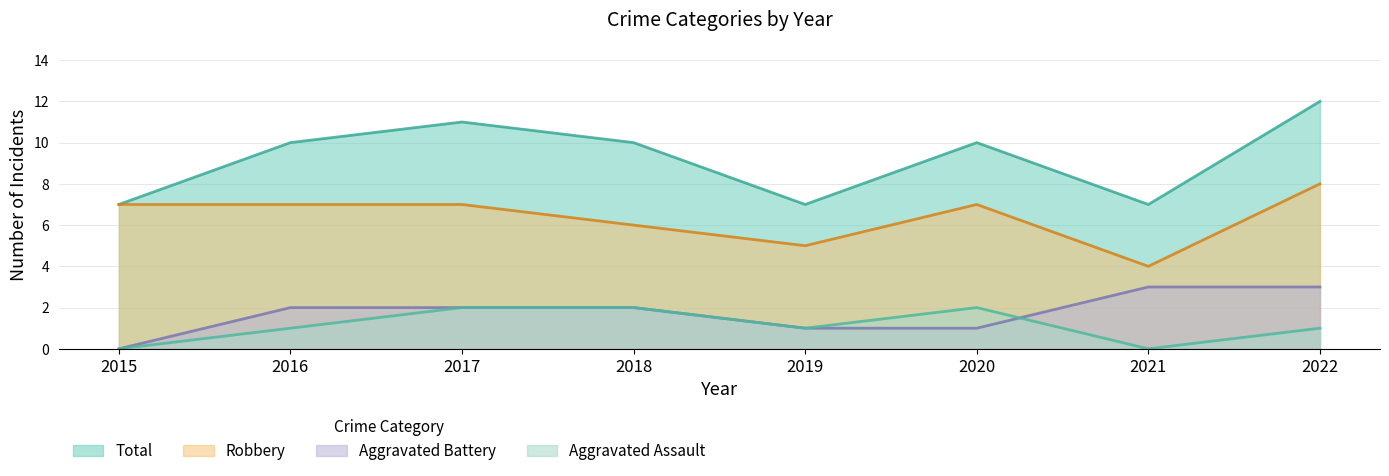

True or false: Robbery and Total intersect in this chart.

False